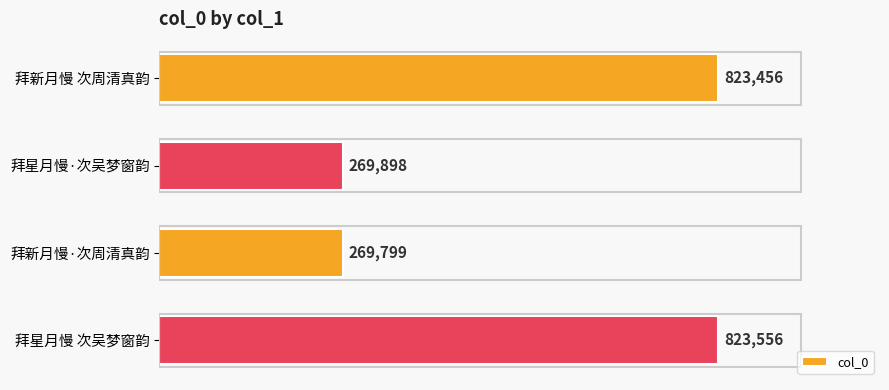

Does the chart contain any negative values?

No